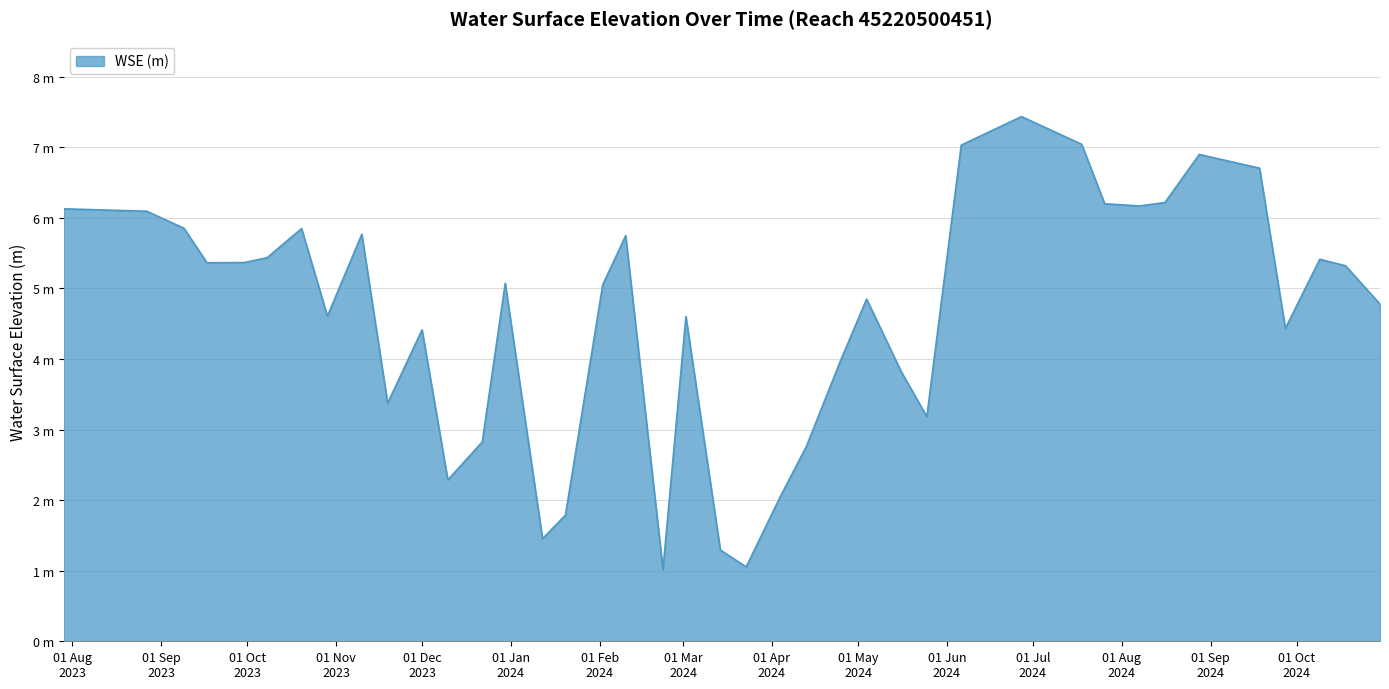

Reading left to right, what are all the values shown in this chart?

6.1	6.1	5.9	5.4	5.4	5.4	5.8	4.6	5.8	3.4	4.4	2.3	2.8	5.1	1.5	1.8	5.1	5.7	1.0	4.6	1.3	1.1	2.1	2.8	4.0	4.9	3.8	3.2	7.0	7.4	7.0	6.2	6.2	6.2	6.9	6.7	4.4	5.4	5.3	4.8